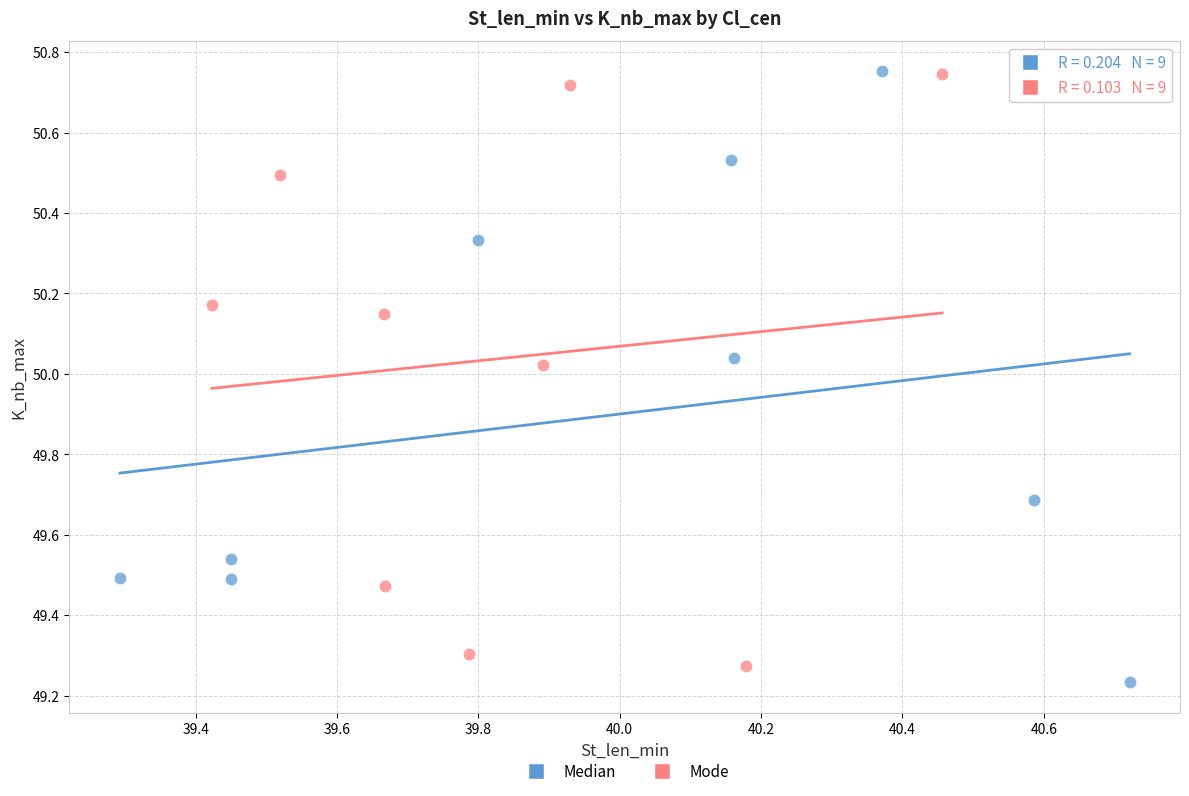

Which series has the largest Y range (max minus min)?

Median